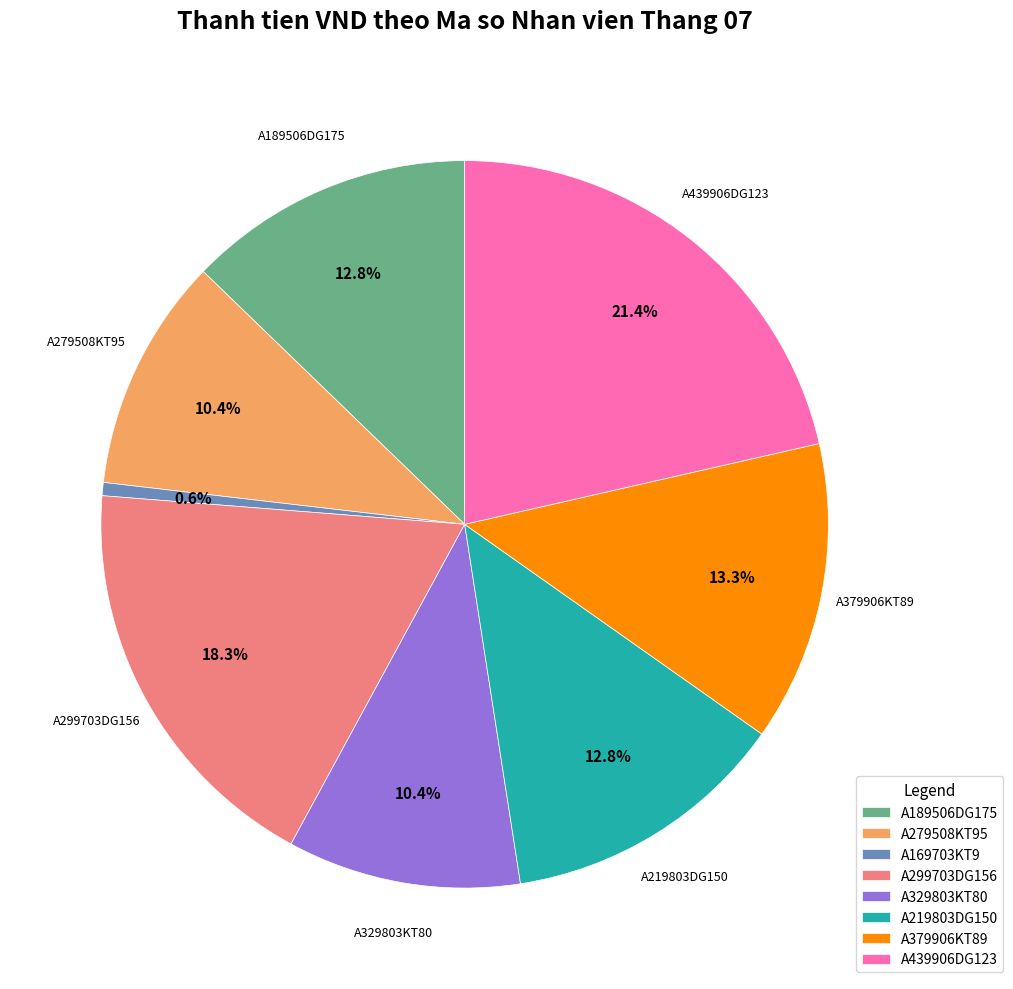

To the nearest percent, what is the combined percentage of A189506DG175 and A299703DG156?

31%